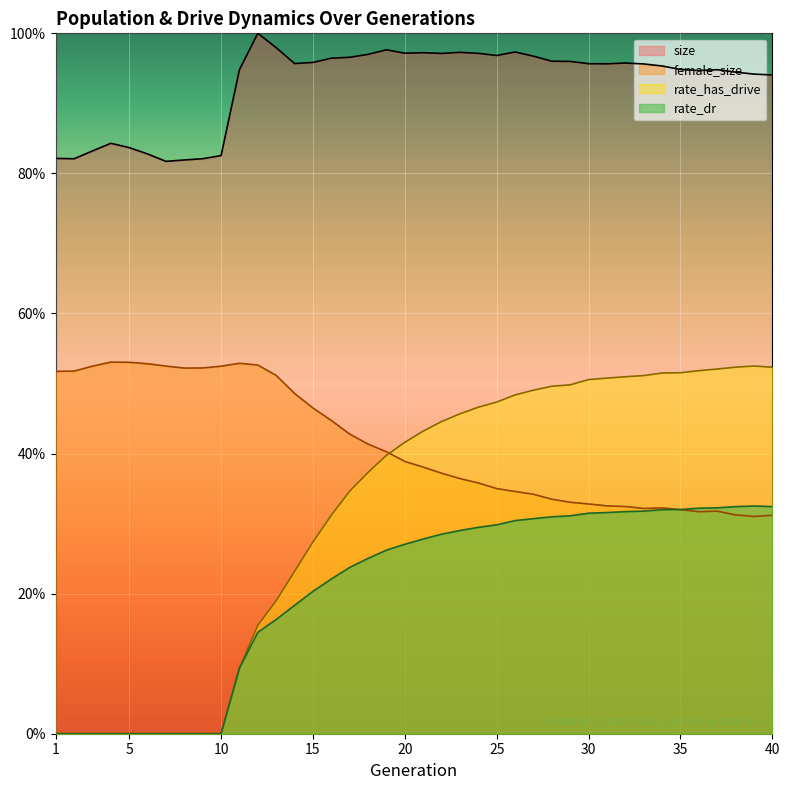

At which category is the sum across all series the highest?

34